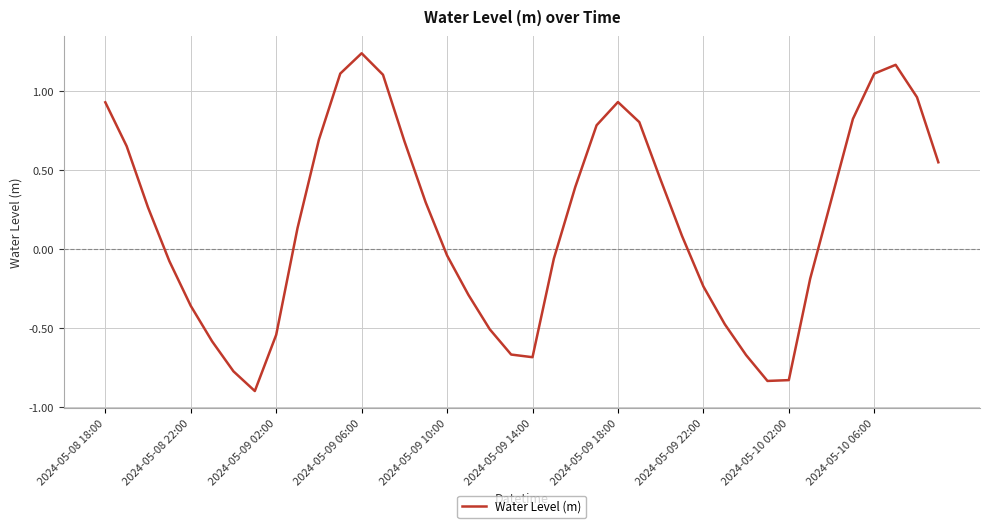

What is the difference between the maximum and minimum values?

2.1